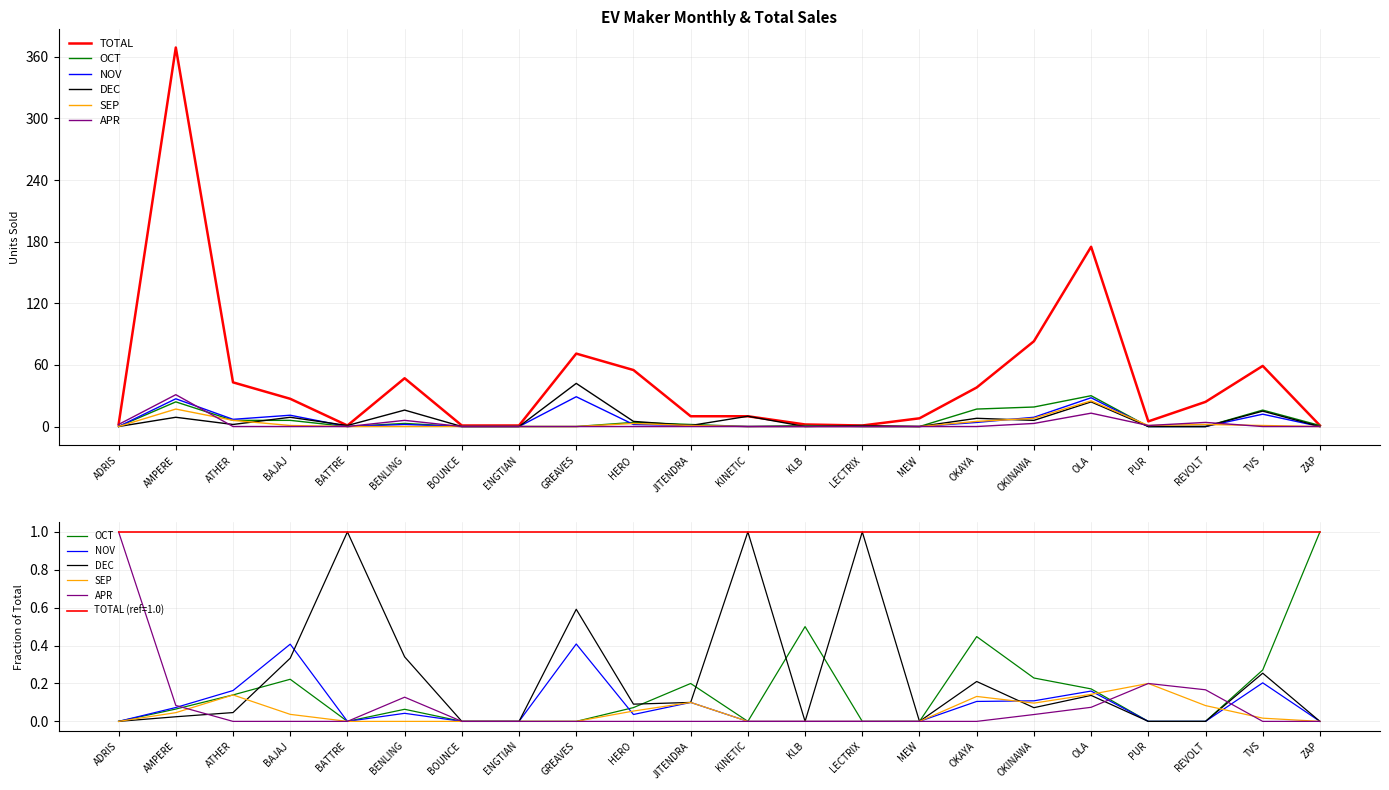

Which series has the largest total across all categories?

TOTAL